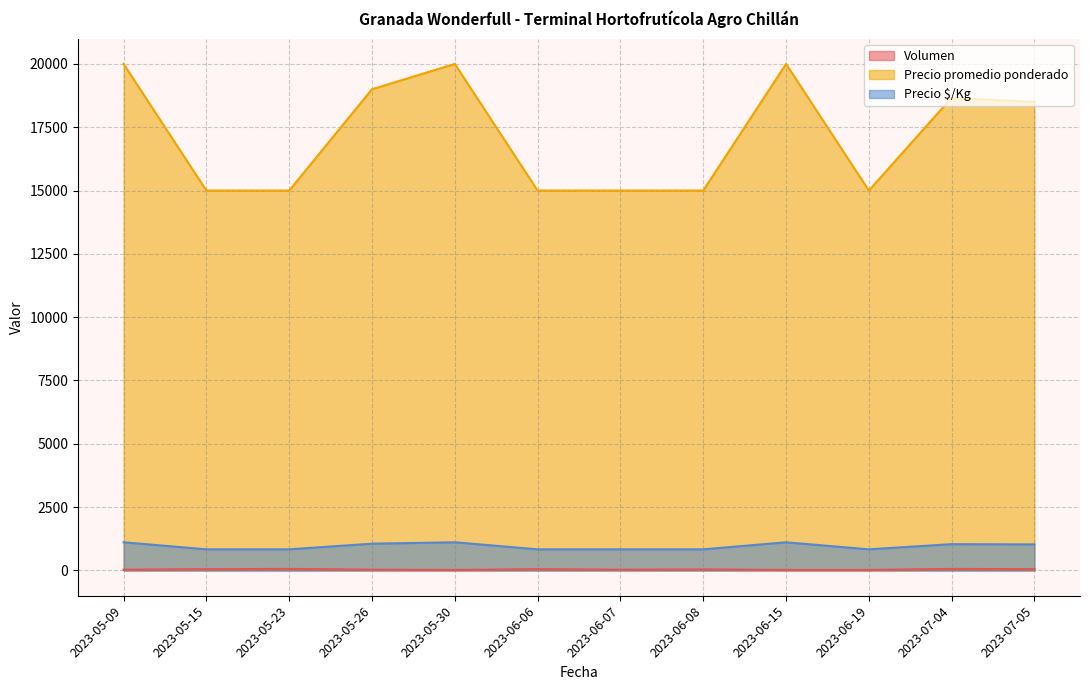

What is the difference between the maximum and minimum values in the Precio promedio ponderado series?

5000